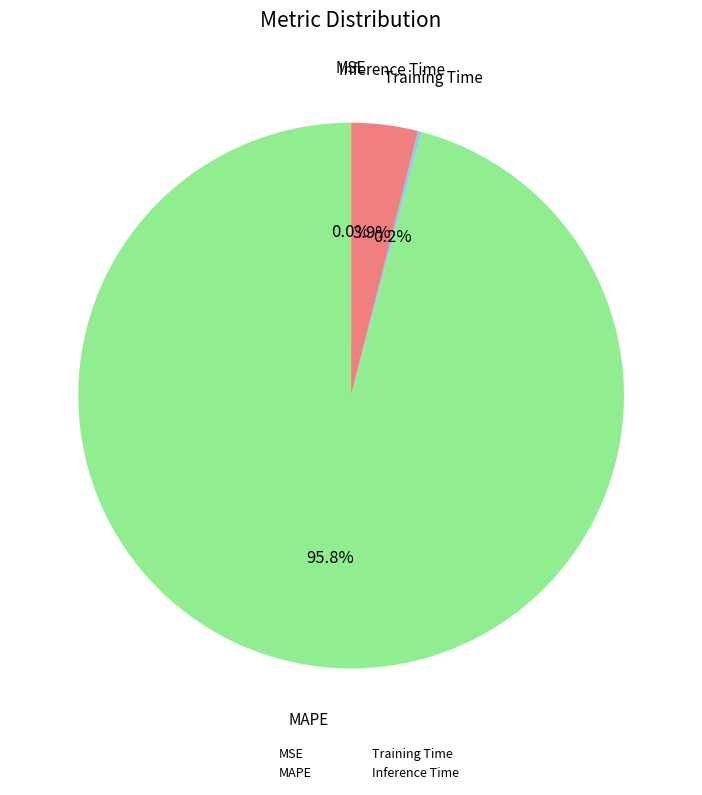

True or false: MAPE accounts for 96% of the total.

True